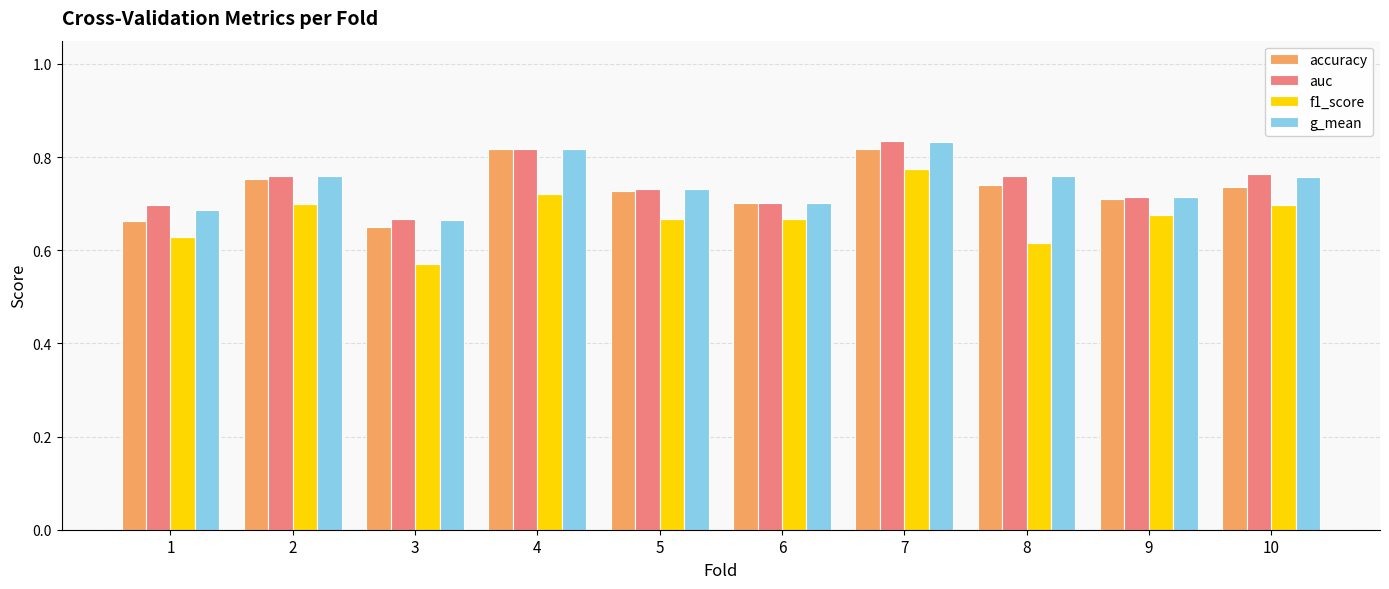

At which label does auc reach its minimum?

3